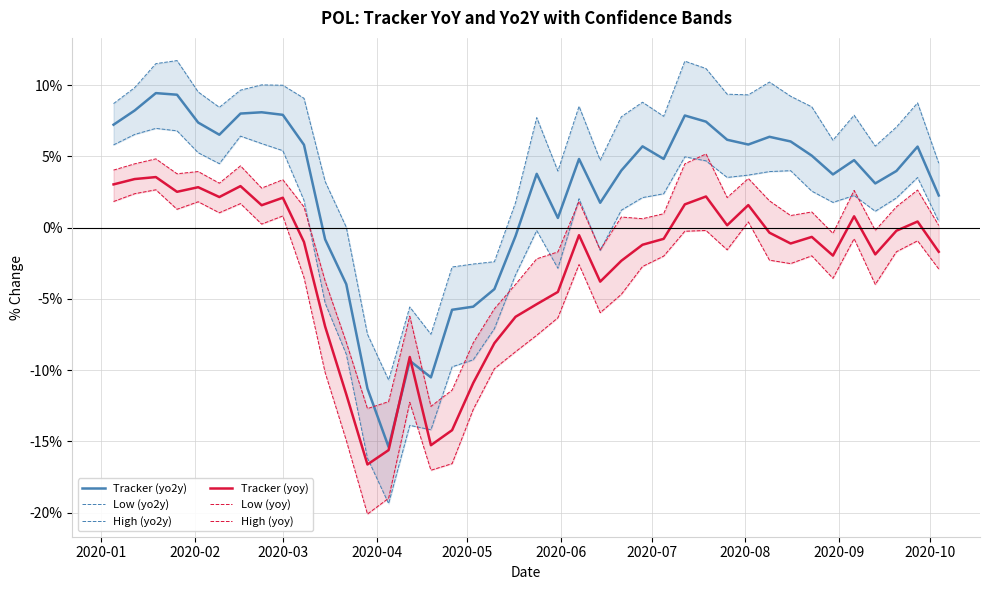

How many series are shown in this chart?

6